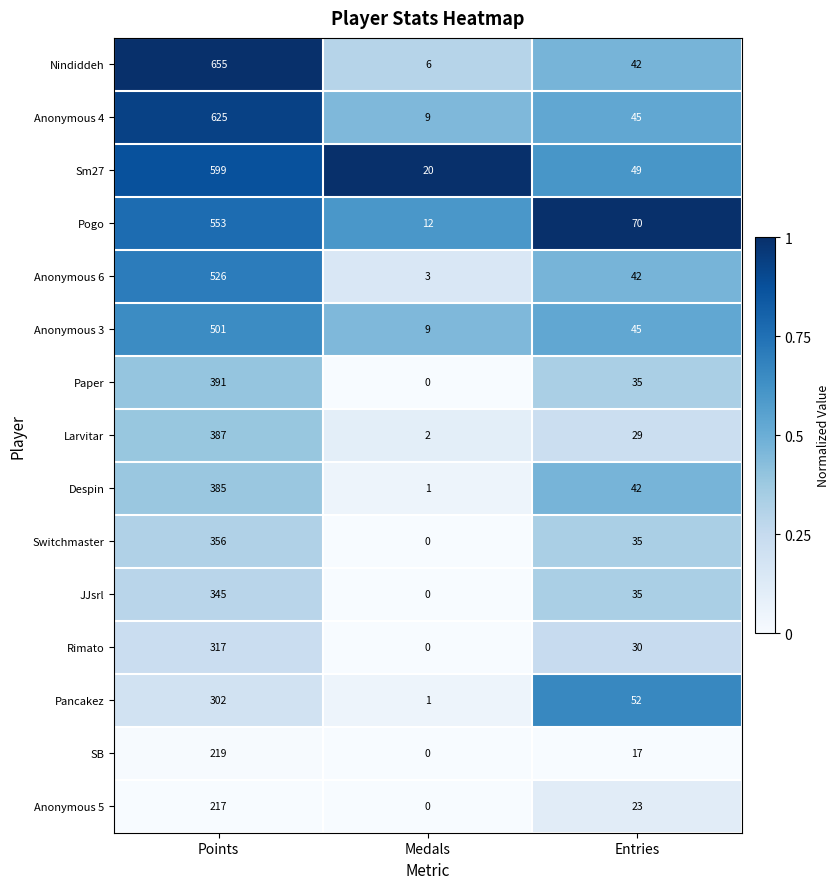

Read the Anonymous 6 value at Points, to the nearest 10.

530